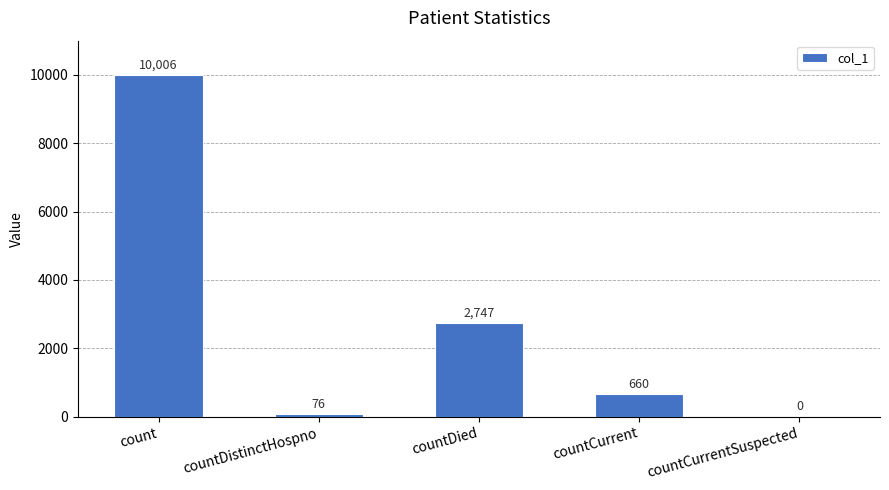

What is the approximate value at countDied?

2747